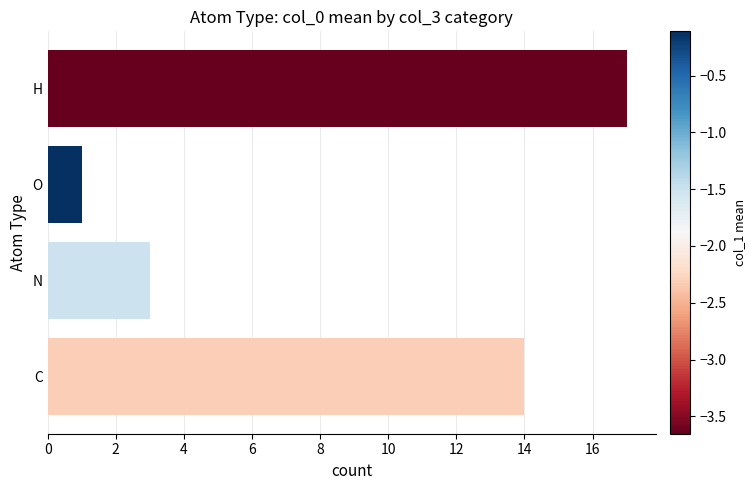

Is it true that the value at O is 2?

False